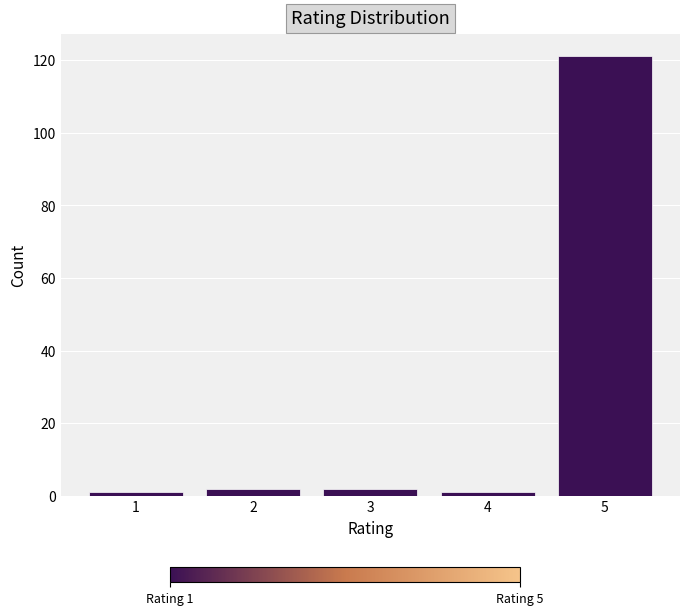

Reading right to left, extract all data points from this chart.

121	1	2	2	1